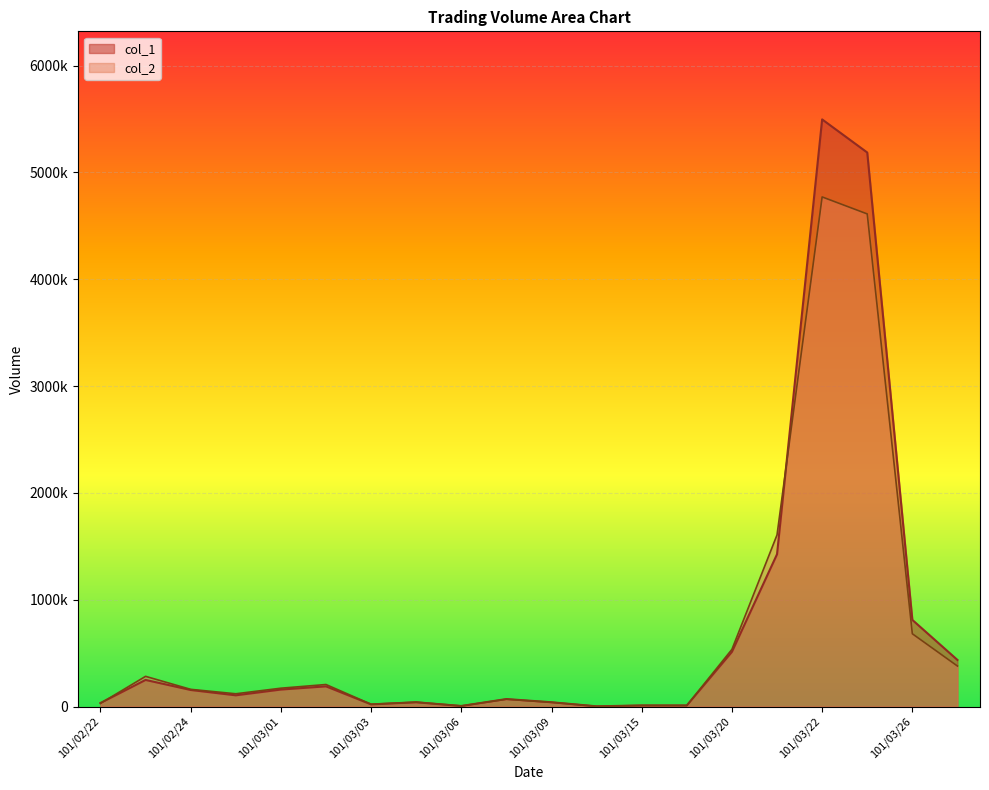

Is the value of col_2 at 101/03/21 greater than the value of col_1 at 101/03/09?

Yes